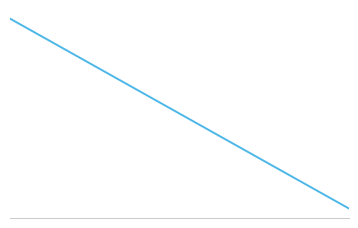

Is this an area chart (filled region under the line)?

No